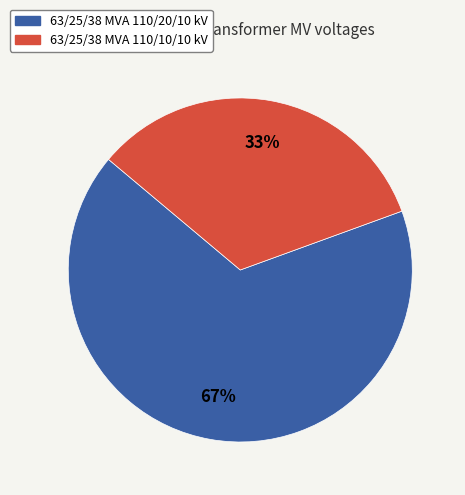

How many slices are in this pie chart?

2